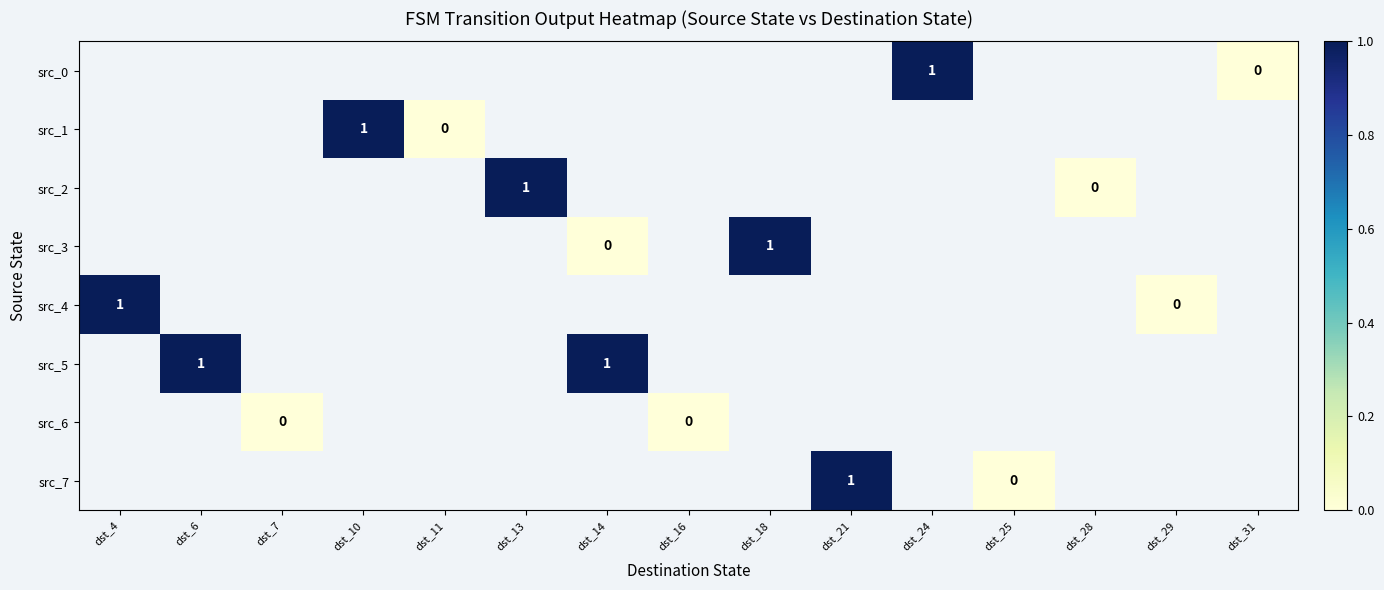

What is the greatest value displayed?

1.0